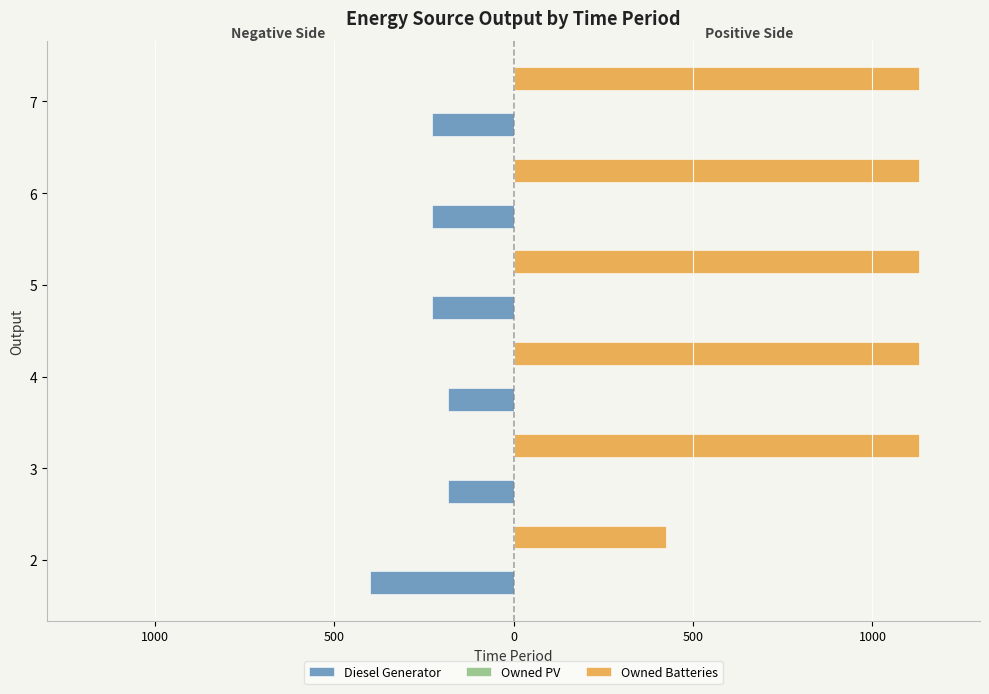

Which series has the largest total across all categories?

Owned Batteries